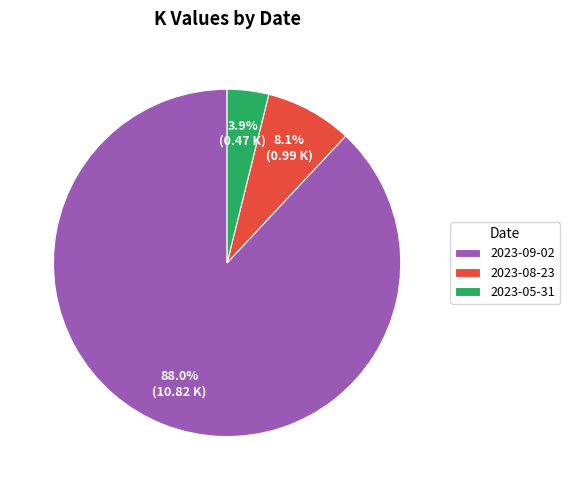

What is the smallest slice in the pie chart?

2023-05-31